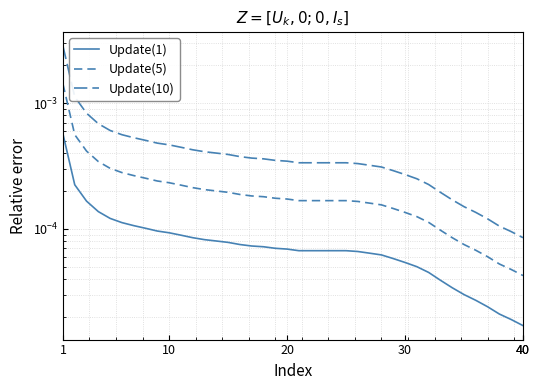

Between 8 and 37, which series saw the biggest shift?

Update(10)